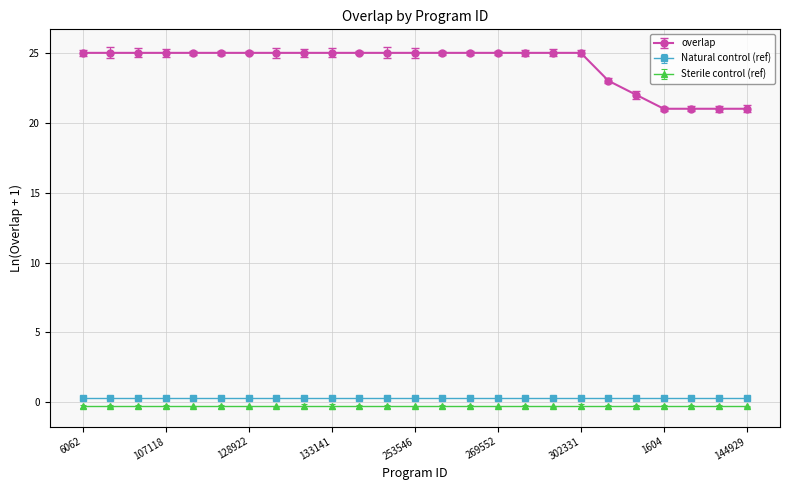

True or false: Natural control (ref) and overlap cross at least once.

False